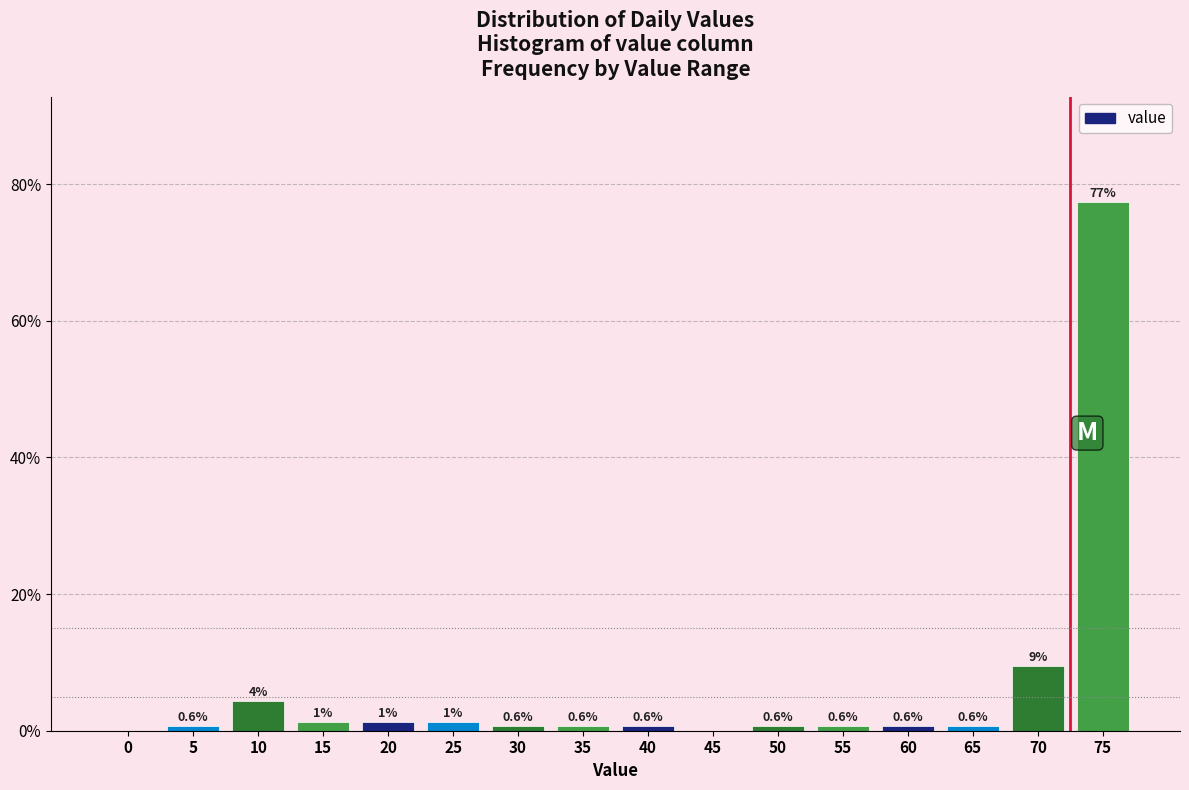

The value at 40 is 0.6. True or false?

True